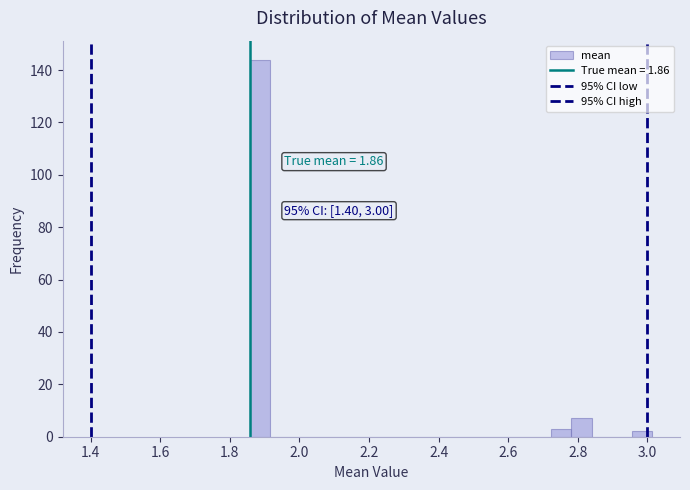

Read against the x-axis, roughly where is the centre of the tallest bar?

1.88